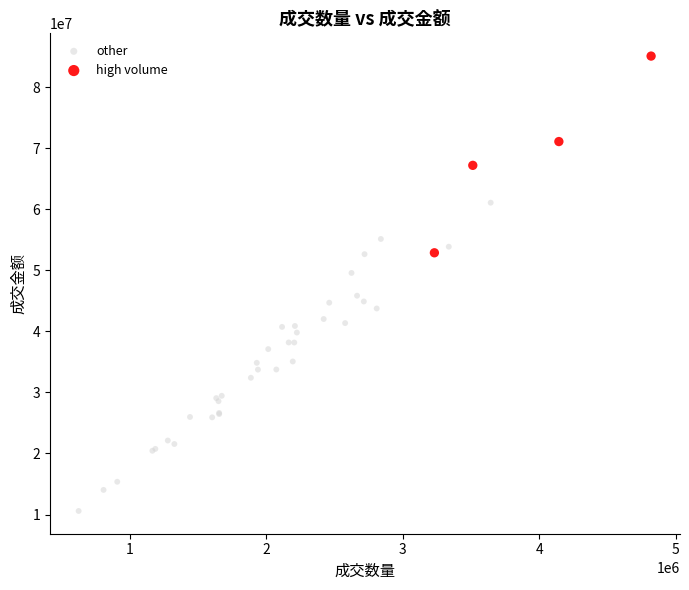

Which series reaches the maximum Y coordinate?

high volume